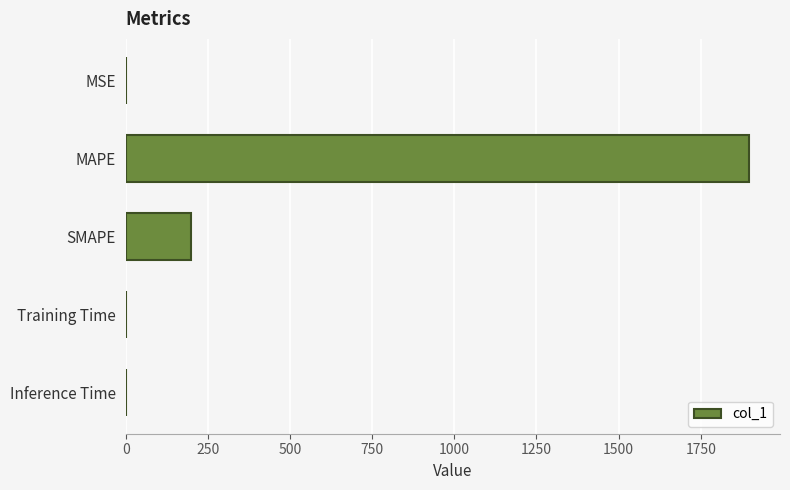

How many categories are shown in the chart?

5